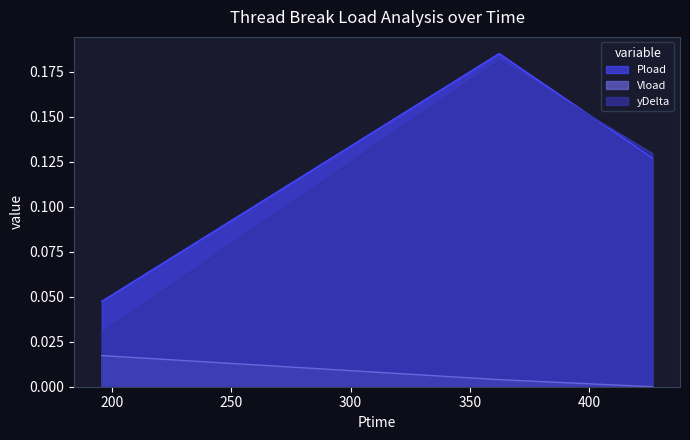

Which series has the widest spread of values?

yDelta